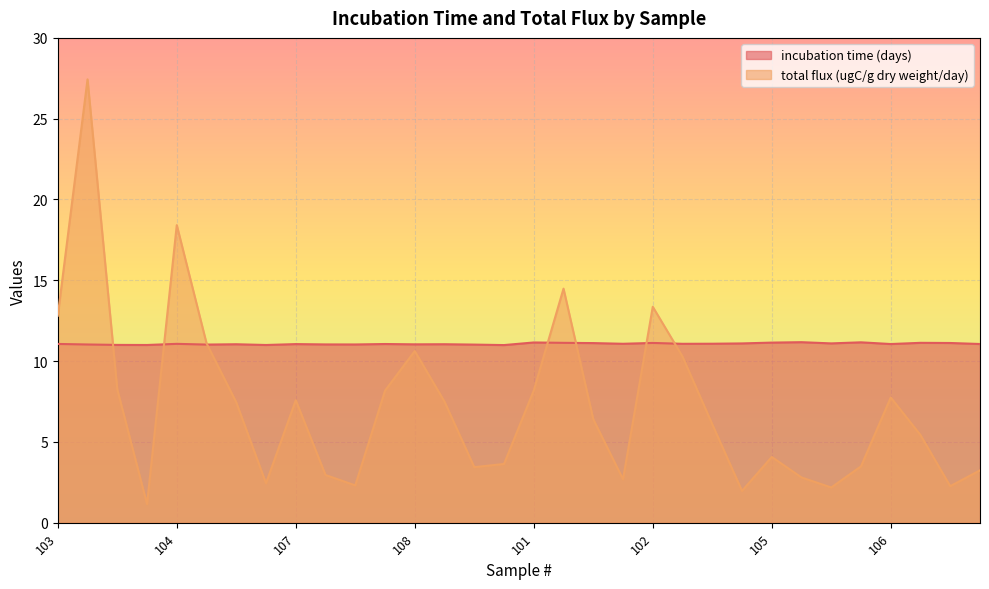

What is the total value across all series at 130?

13.1